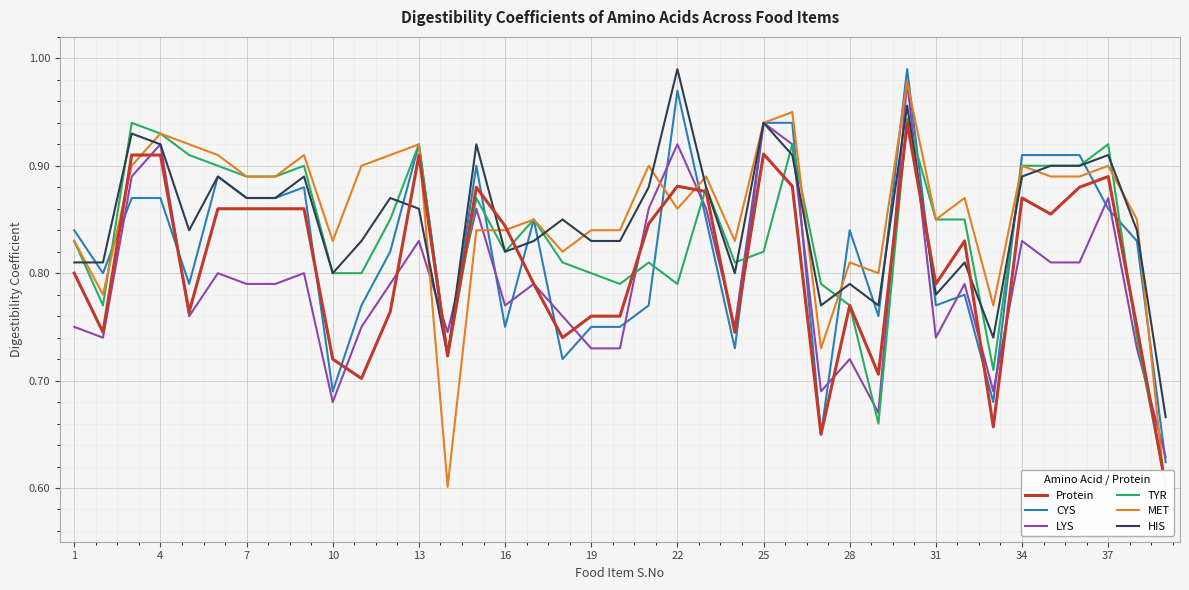

What are all the series names shown in the legend?

Protein, CYS, LYS, TYR, MET, HIS